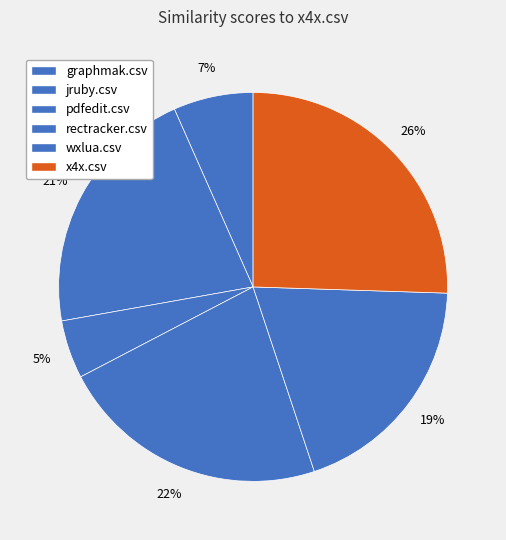

Does any single category account for the majority?

No